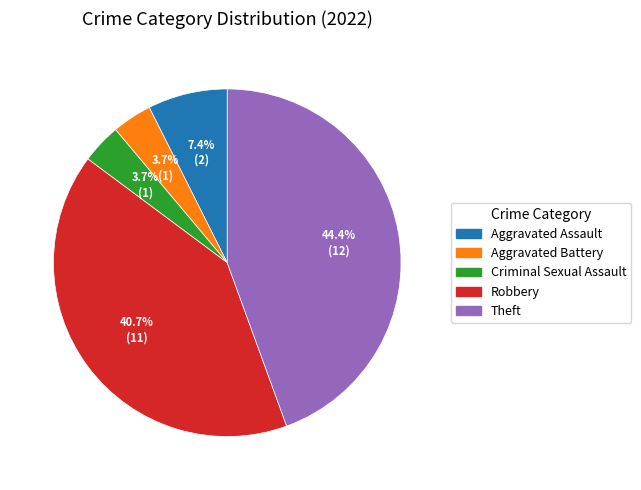

True or false: Robbery accounts for 32% of the total.

False